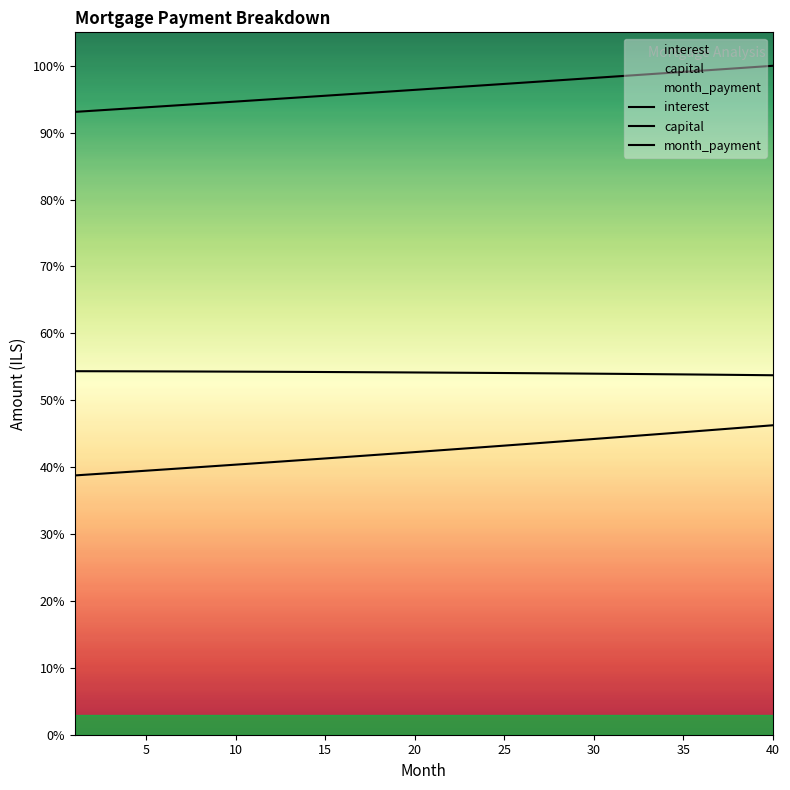

The value of month_payment at 12 is 8396.5. True or false?

False